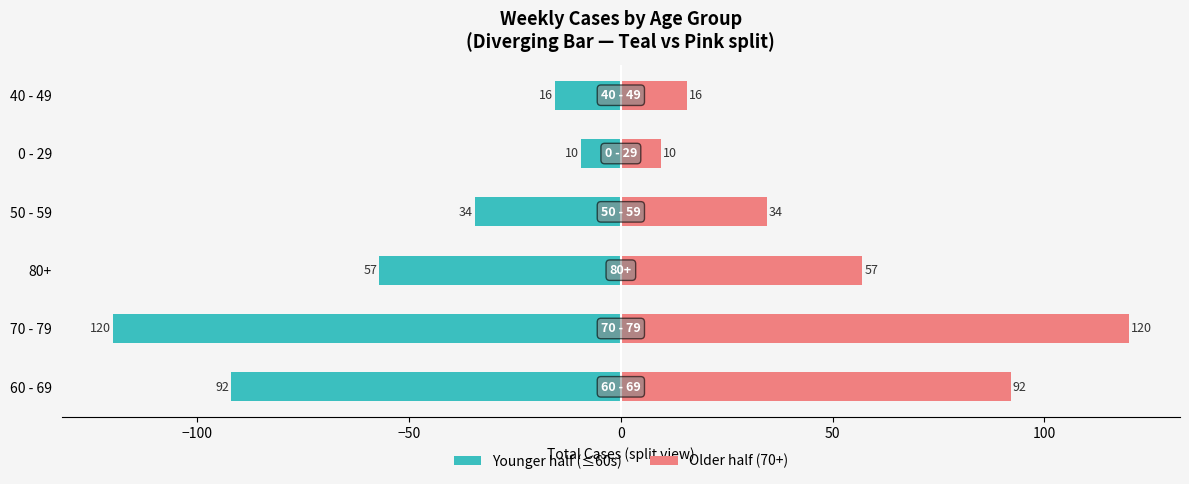

What is the maximum value for Younger half (≤60s)?

-9.5